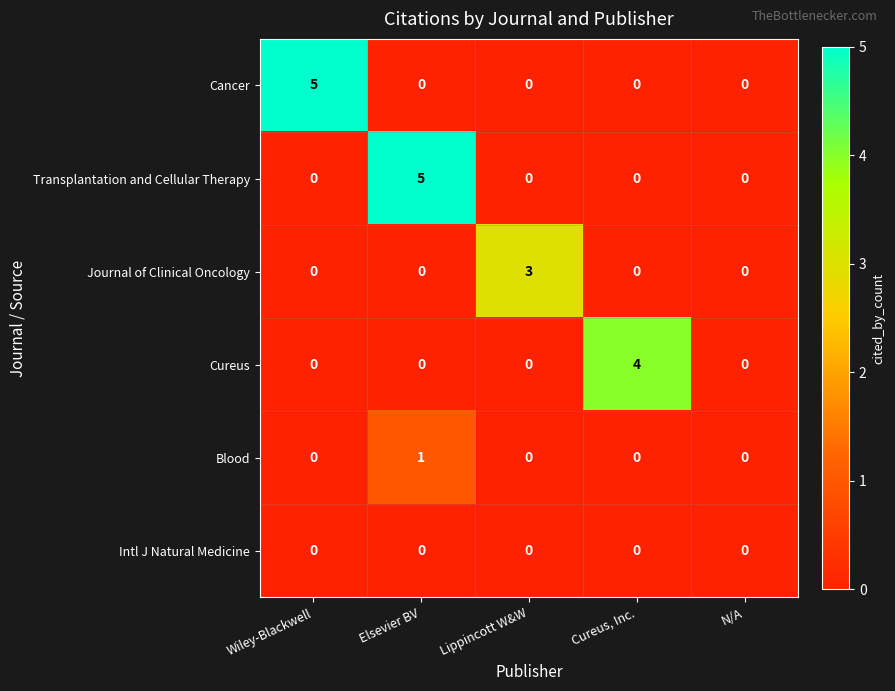

Which series changed the most between Lippincott W&W and N/A?

Journal of Clinical Oncology